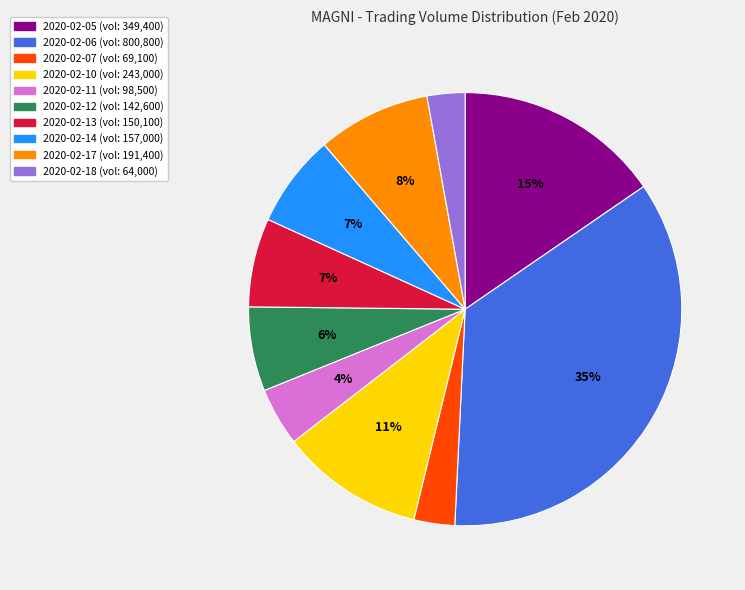

To the nearest percent, what percentage of the pie is 2020-02-13?

7%